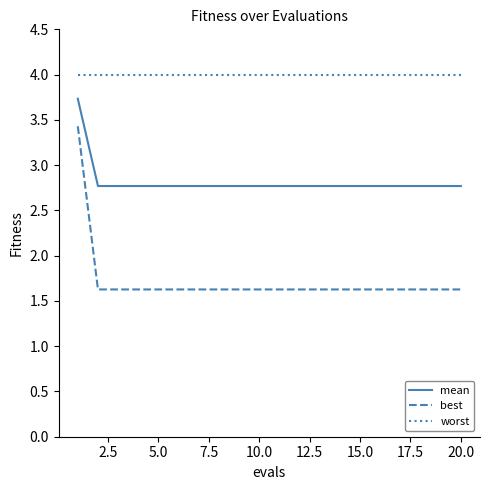

True or false: mean and best intersect in this chart.

False